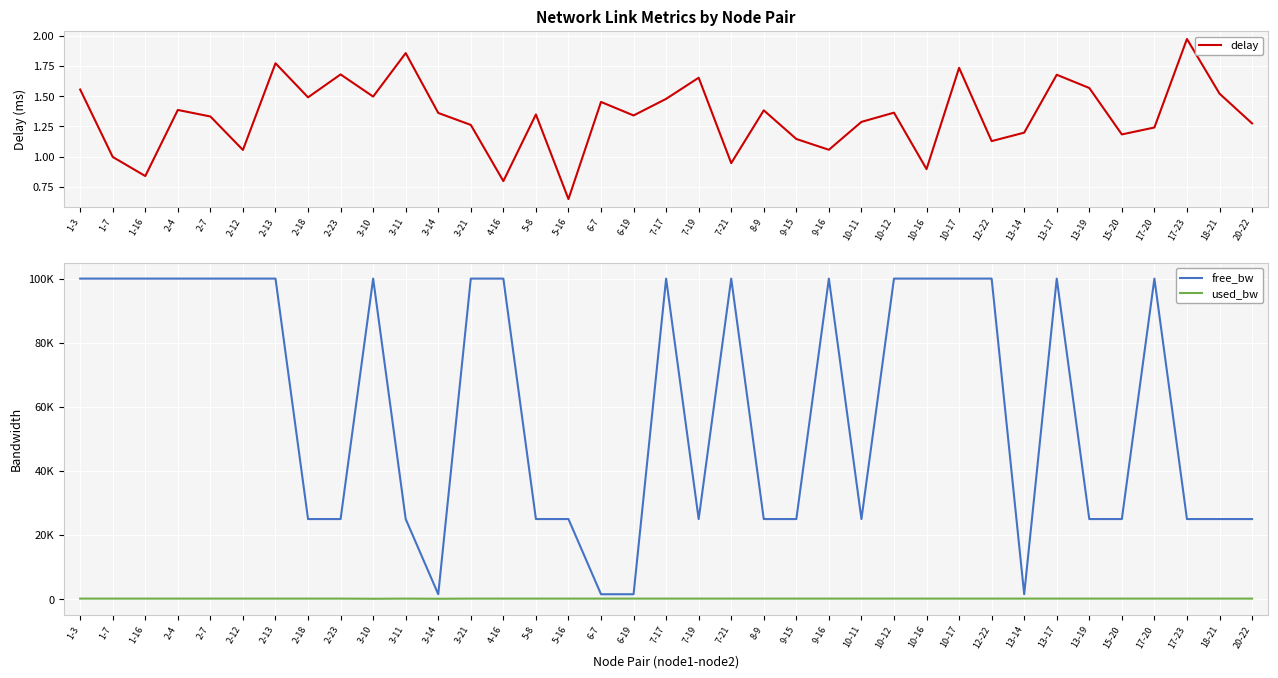

What is the difference between the second highest and second lowest values in the free_bw series?

98450.0